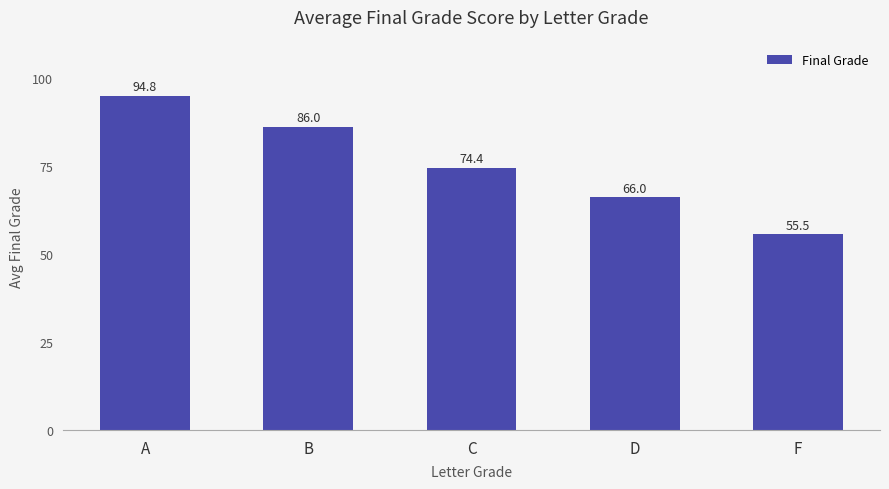

What is the label of the 2nd bar from the left?

B